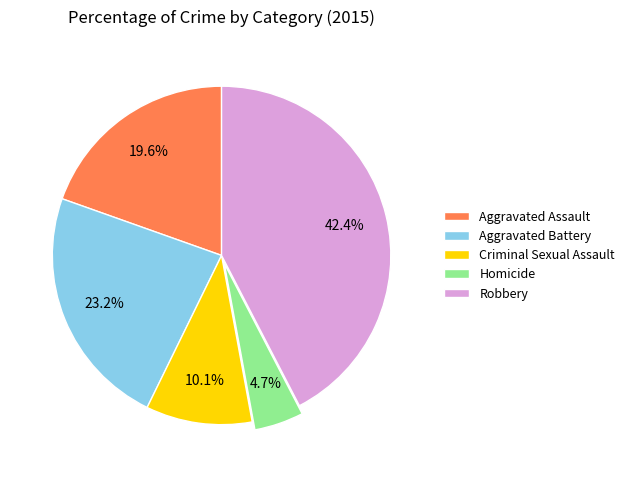

To the nearest percent, what is the combined percentage of Criminal Sexual Assault and Aggravated Battery?

33%